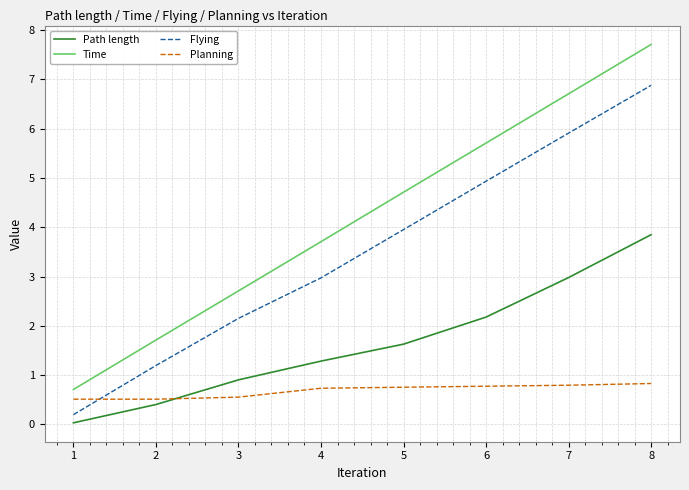

At which label does Time first exceed 4?

5